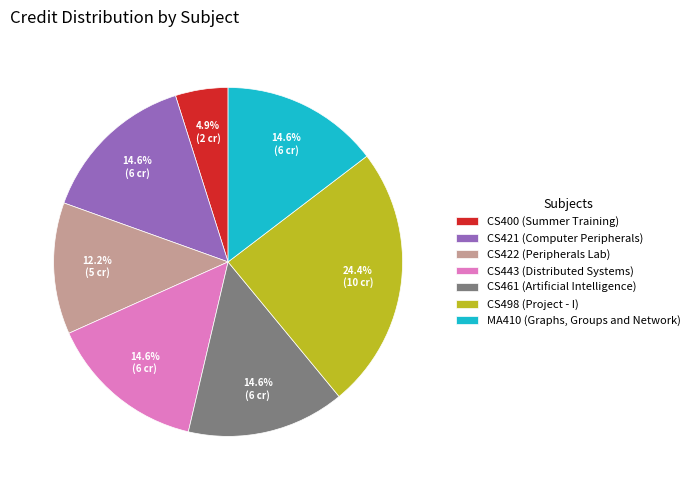

Which category has the biggest portion of the pie?

CS498 (Project - I)